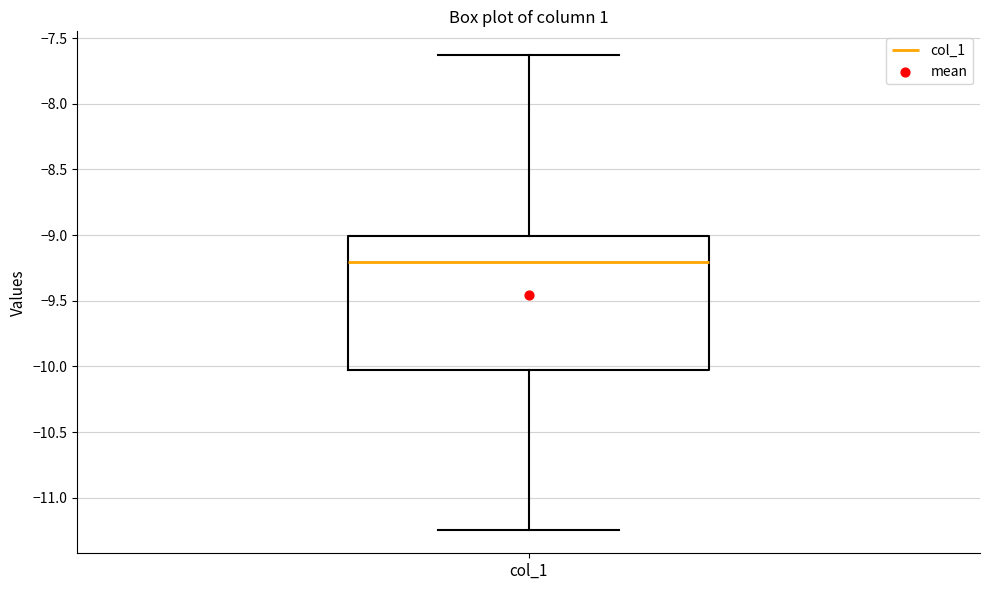

Where is the upper edge of the box for col_1 on the y-axis? The values are not printed on the chart, so give them approximately, as read against the axis.

-9.00